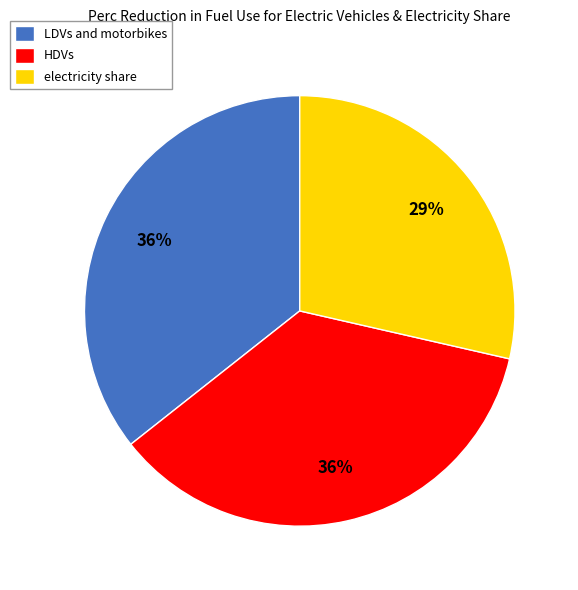

To the nearest percent, what is the difference between the largest and smallest slice percentages?

7%